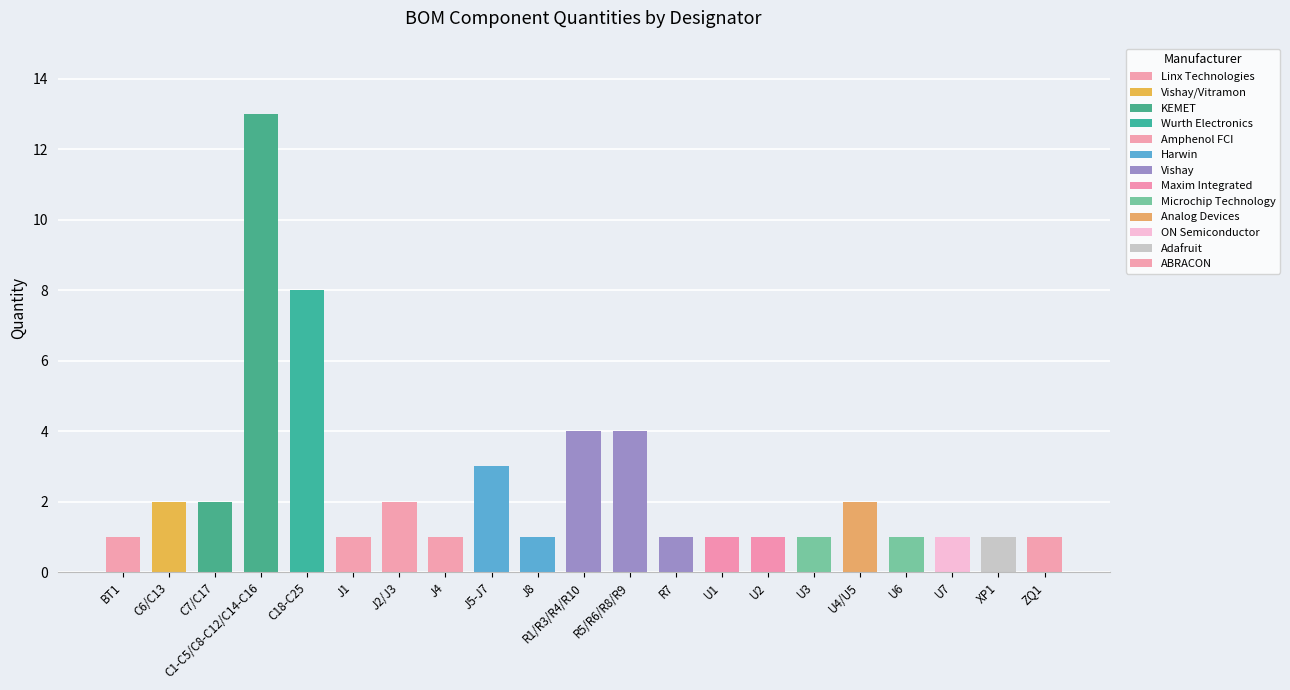

True or false: the data shows 2 at J2/J3.

True